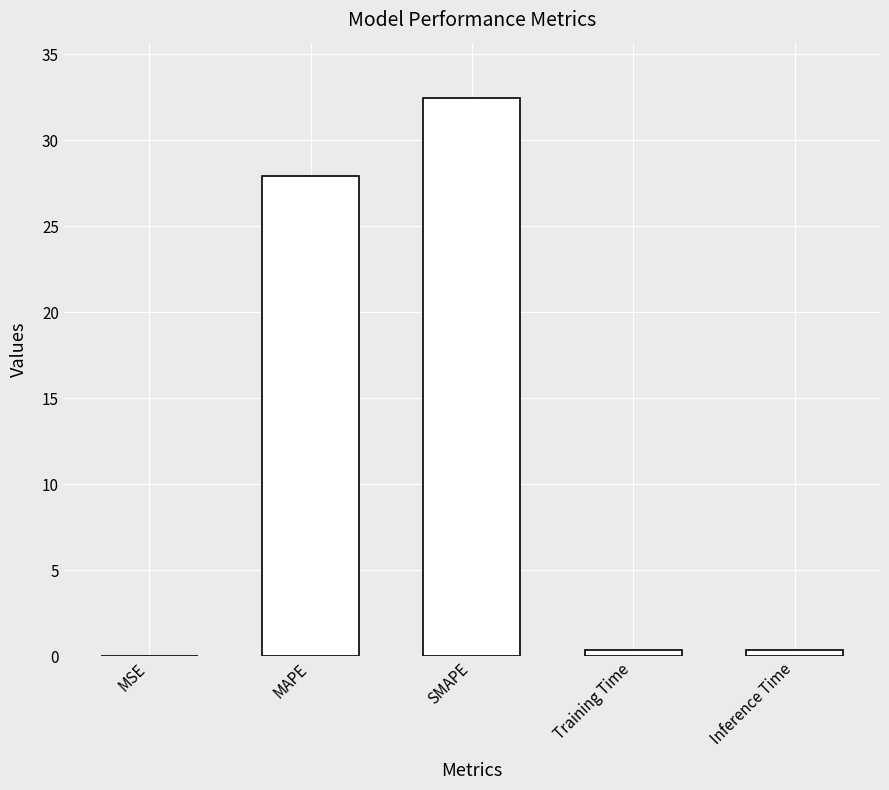

Which has a higher value, SMAPE or Inference Time?

SMAPE